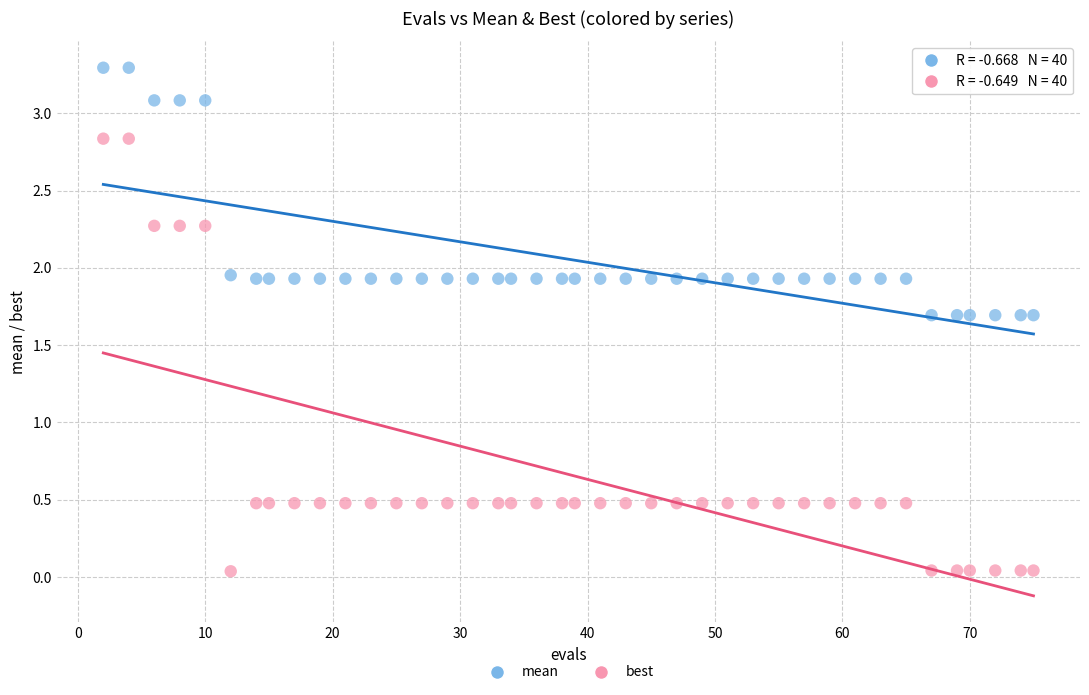

Across all data points, what is the range of Y values (max minus min)?

3.3